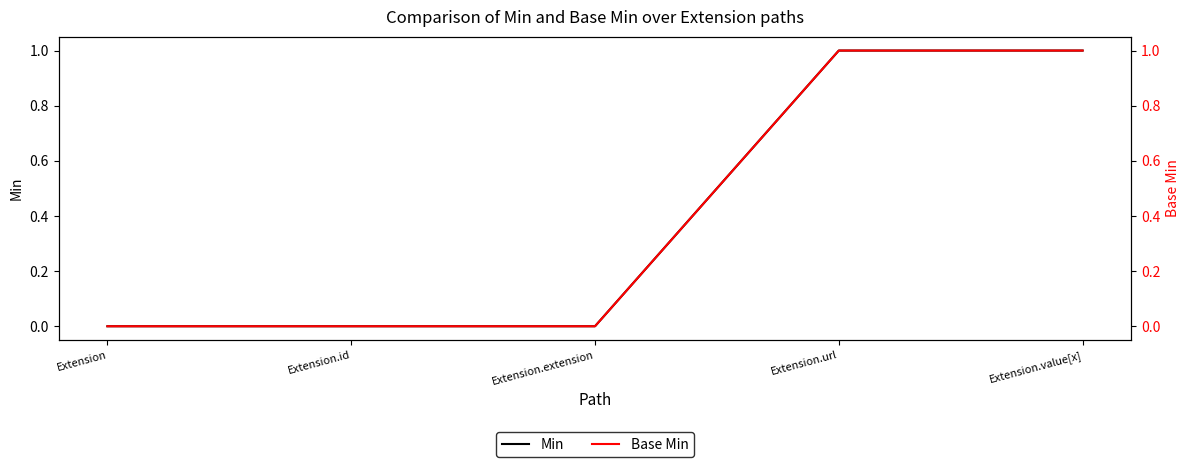

List the series in order of their peak value, highest first.

Min, Base Min